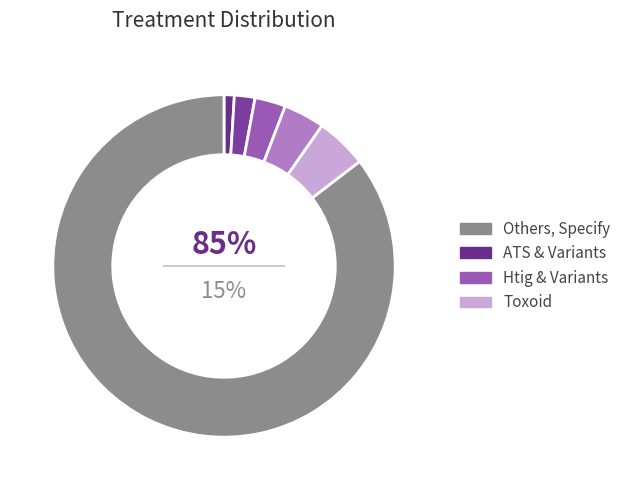

What is the largest slice in the pie chart?

Others, Specify